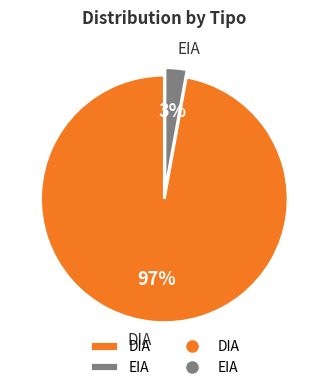

Is the sum of DIA and EIA greater than half?

Yes